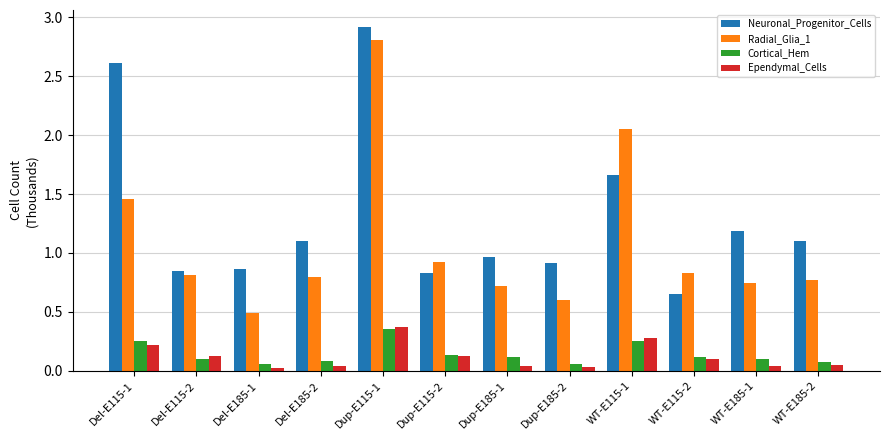

What is the sum of the Cortical_Hem values at WT-E185-1 and Dup-E185-1?

0.2